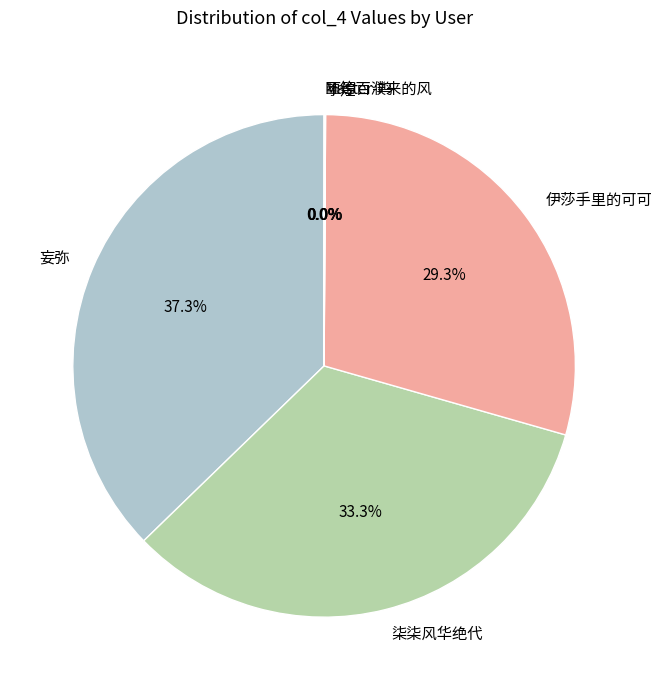

Which slice is the largest?

妄弥